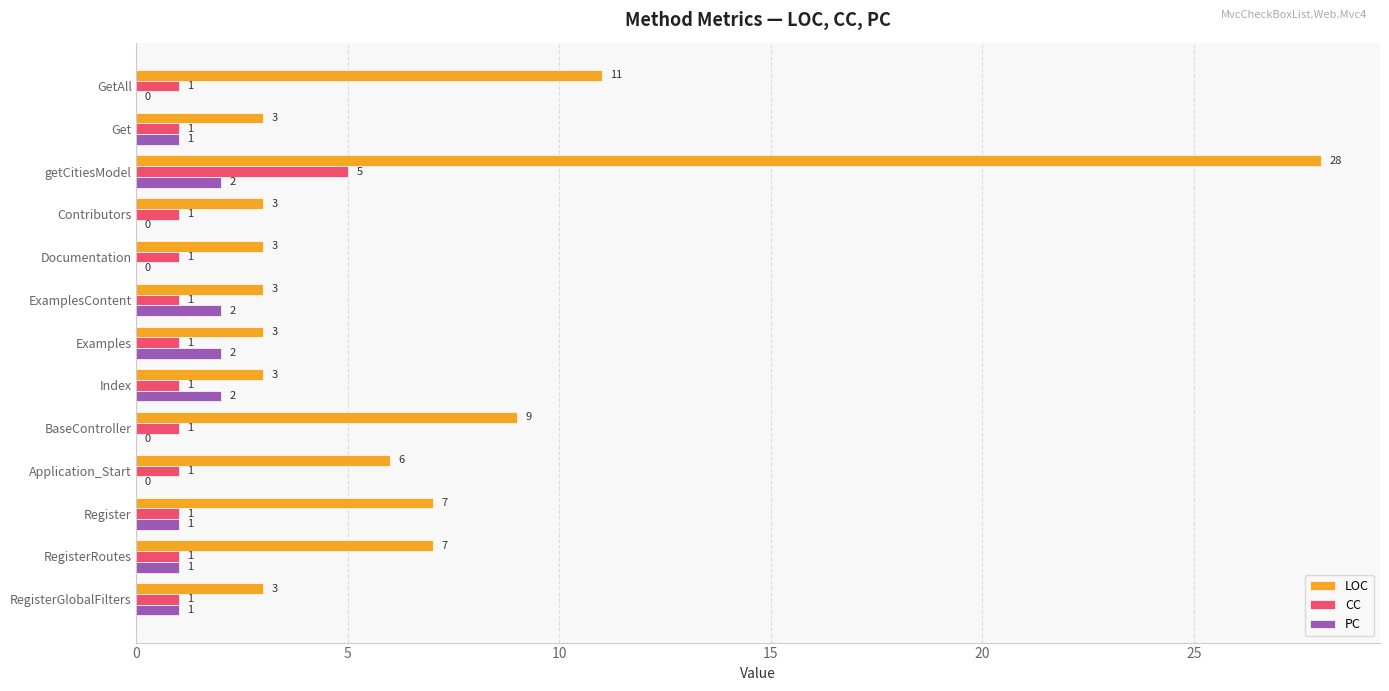

What is the total value across all series at Index?

6